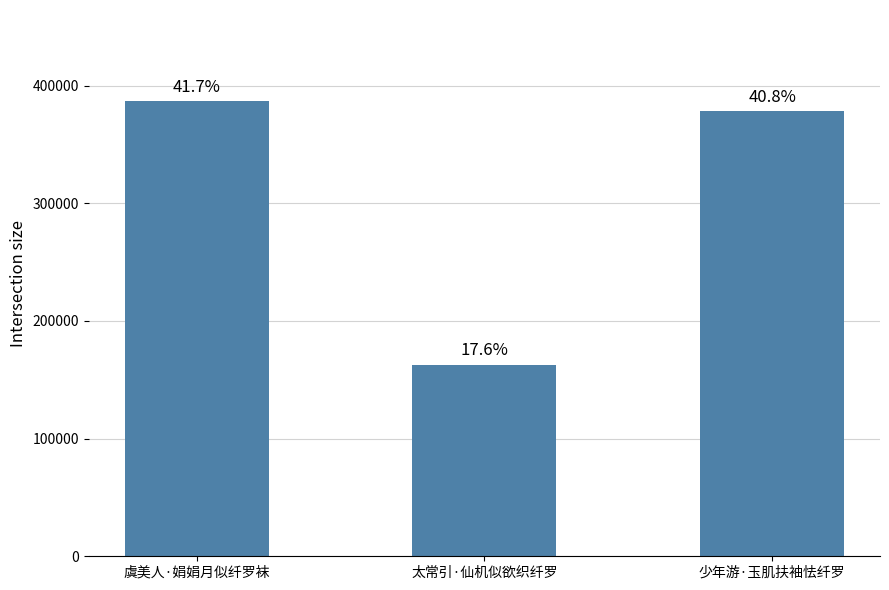

How many bars are there in total?

3